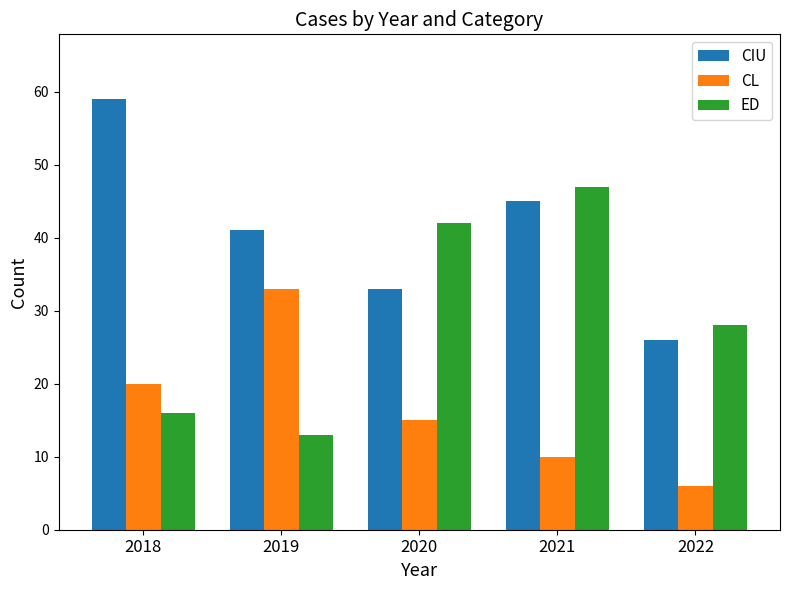

The ED series shows 45 at 2022. True or false?

False